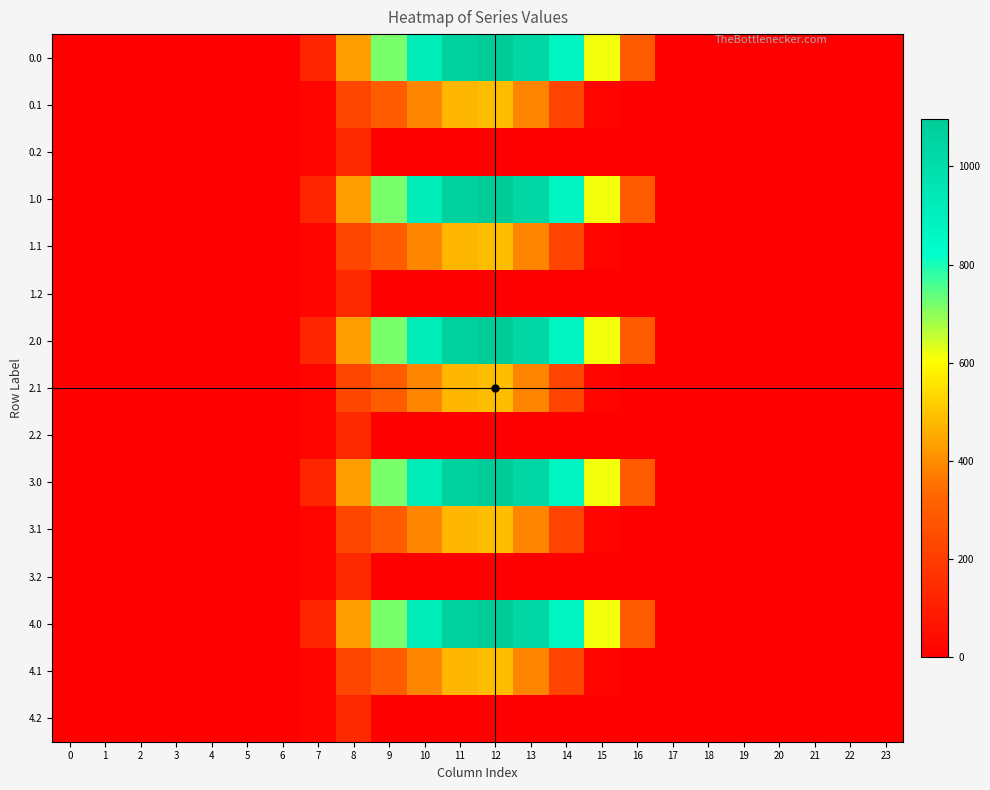

How many categories are shown in the chart?

24